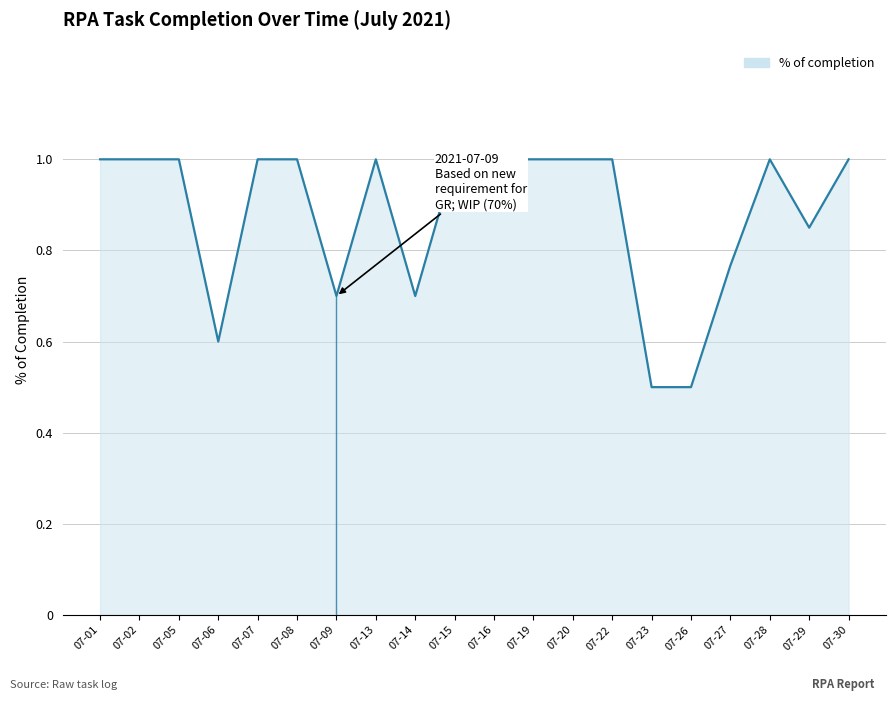

What is the minimum value shown in the chart?

0.5